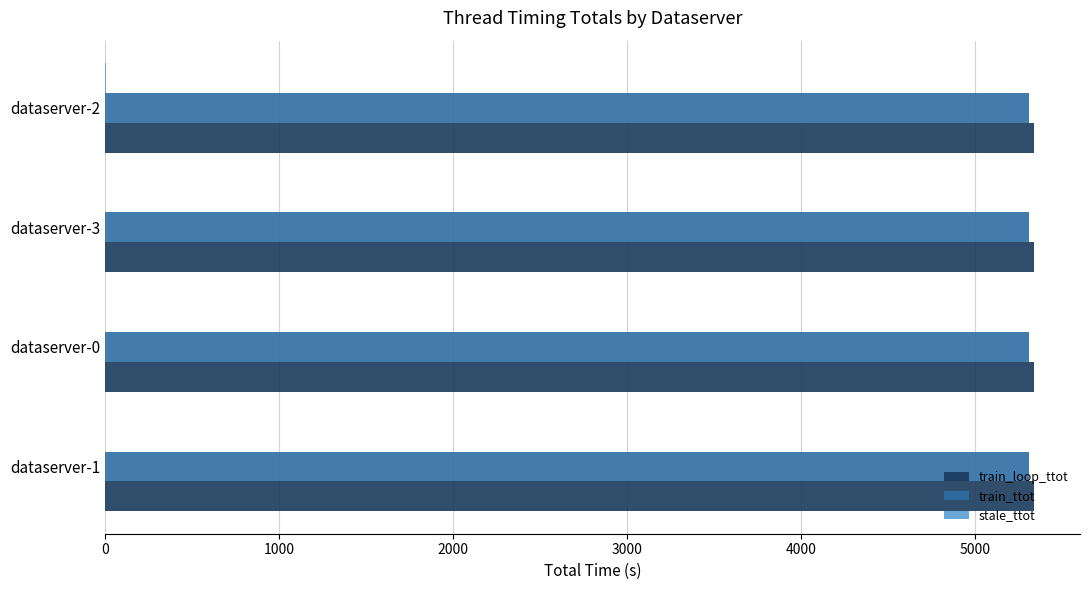

The value of train_loop_ttot at dataserver-2 is 5333.6. True or false?

True